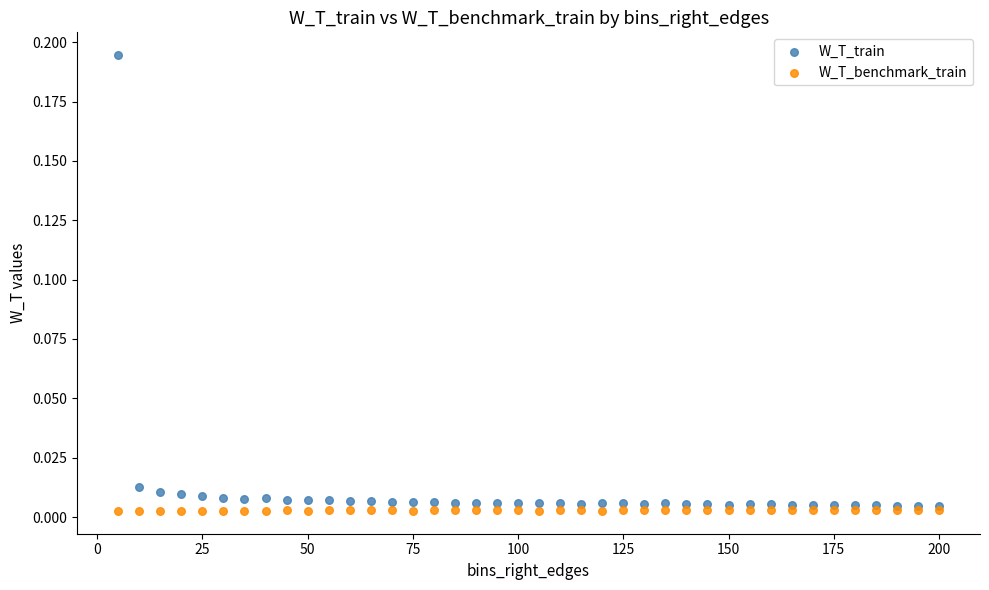

Which series contains the lowest Y value?

W_T_benchmark_train